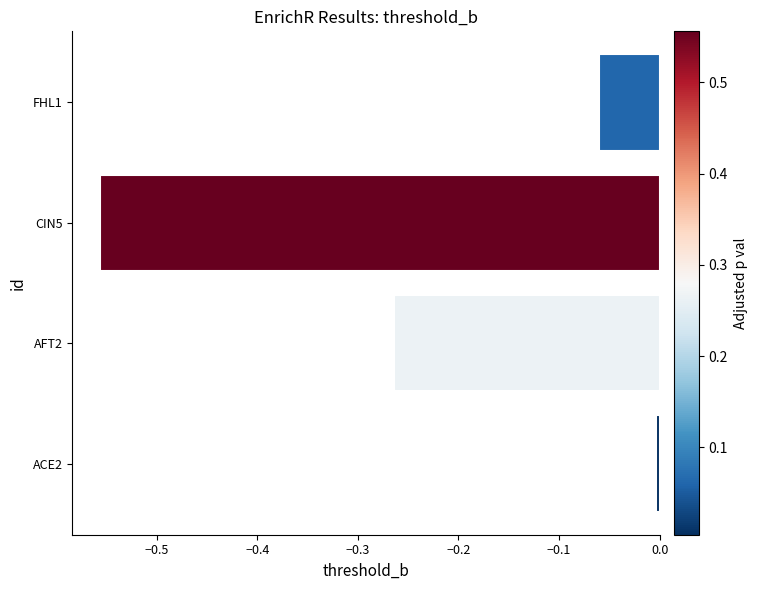

Are the bars grouped side by side (vs. stacked)?

No